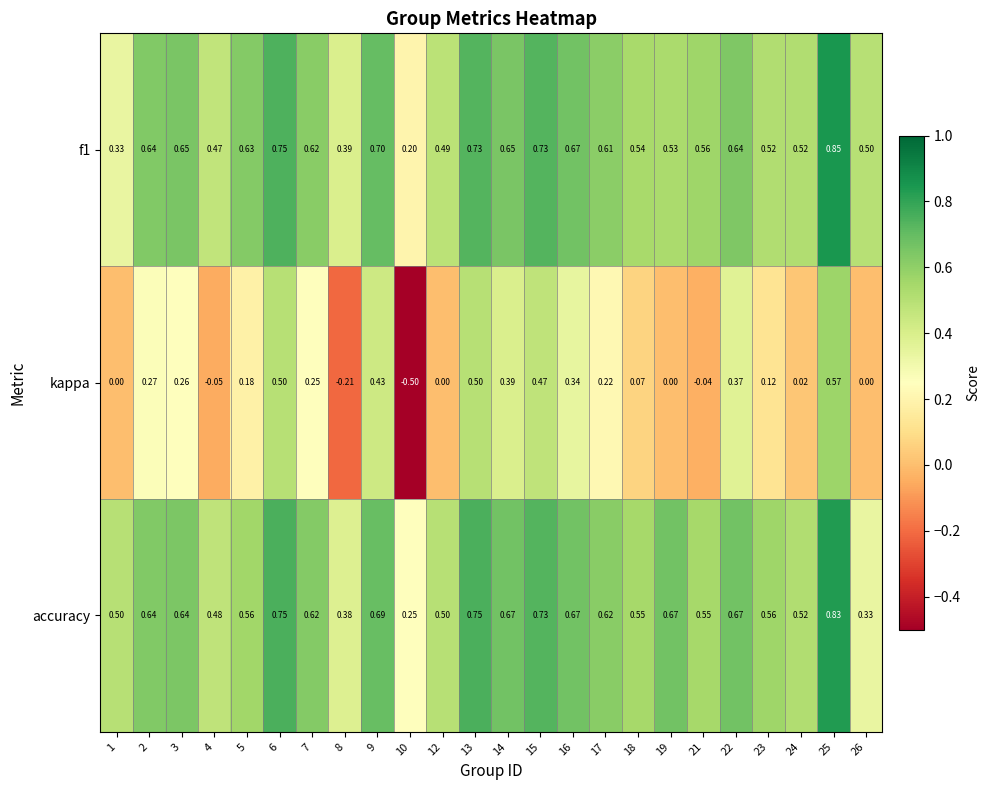

Is the value of f1 at 16 greater than the value of kappa at 7?

Yes